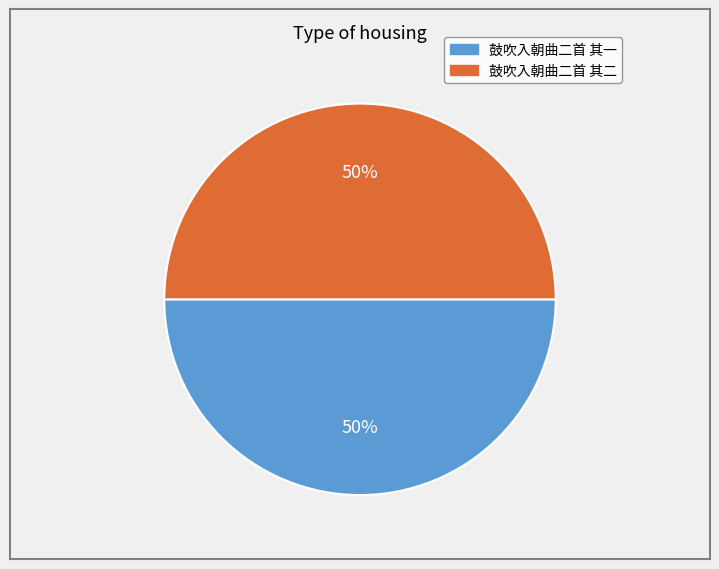

True or false: 鼓吹入朝曲二首 其一 accounts for 38% of the total.

False